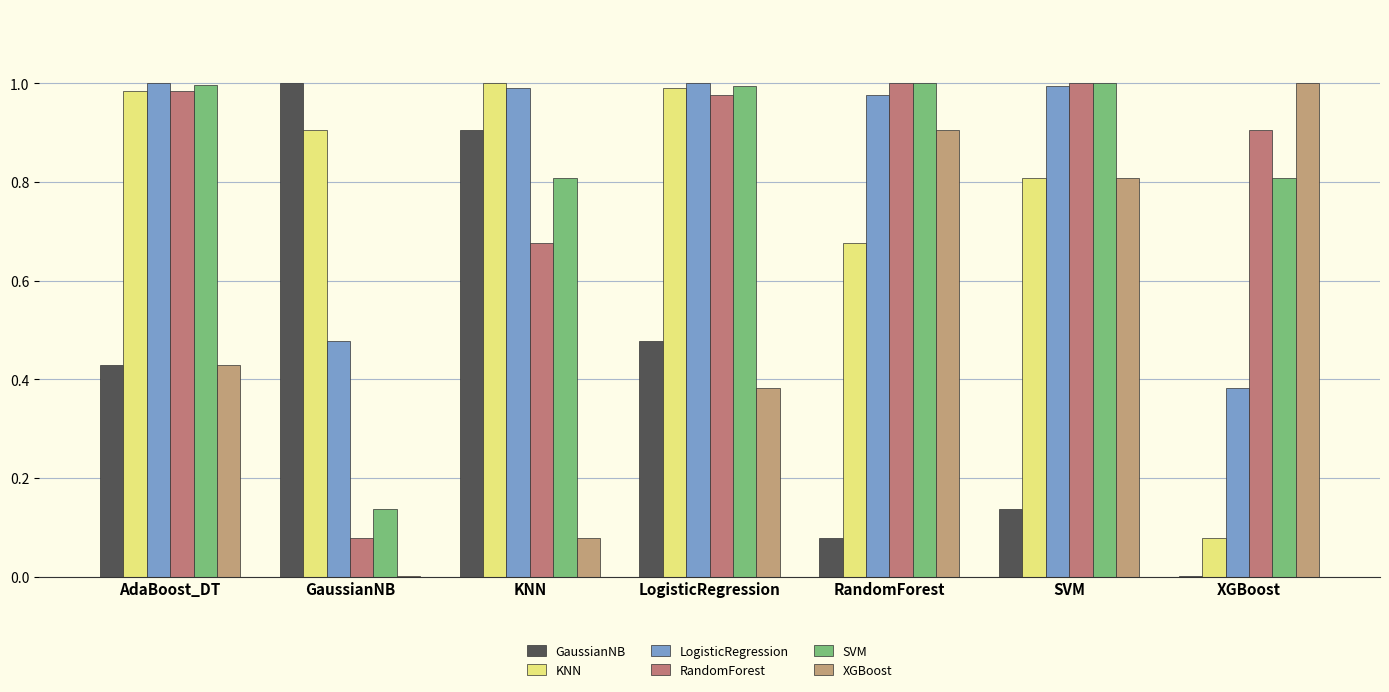

Reading left to right, transcribe all the data shown in this chart.

GaussianNB: 0.4	1.0	0.9	0.5	0.1	0.1	0.0
KNN: 1.0	0.9	1.0	1.0	0.7	0.8	0.1
LogisticRegression: 1.0	0.5	1.0	1.0	1.0	1.0	0.4
RandomForest: 1.0	0.1	0.7	1.0	1.0	1.0	0.9
SVM: 1.0	0.1	0.8	1.0	1.0	1.0	0.8
XGBoost: 0.4	0.0	0.1	0.4	0.9	0.8	1.0